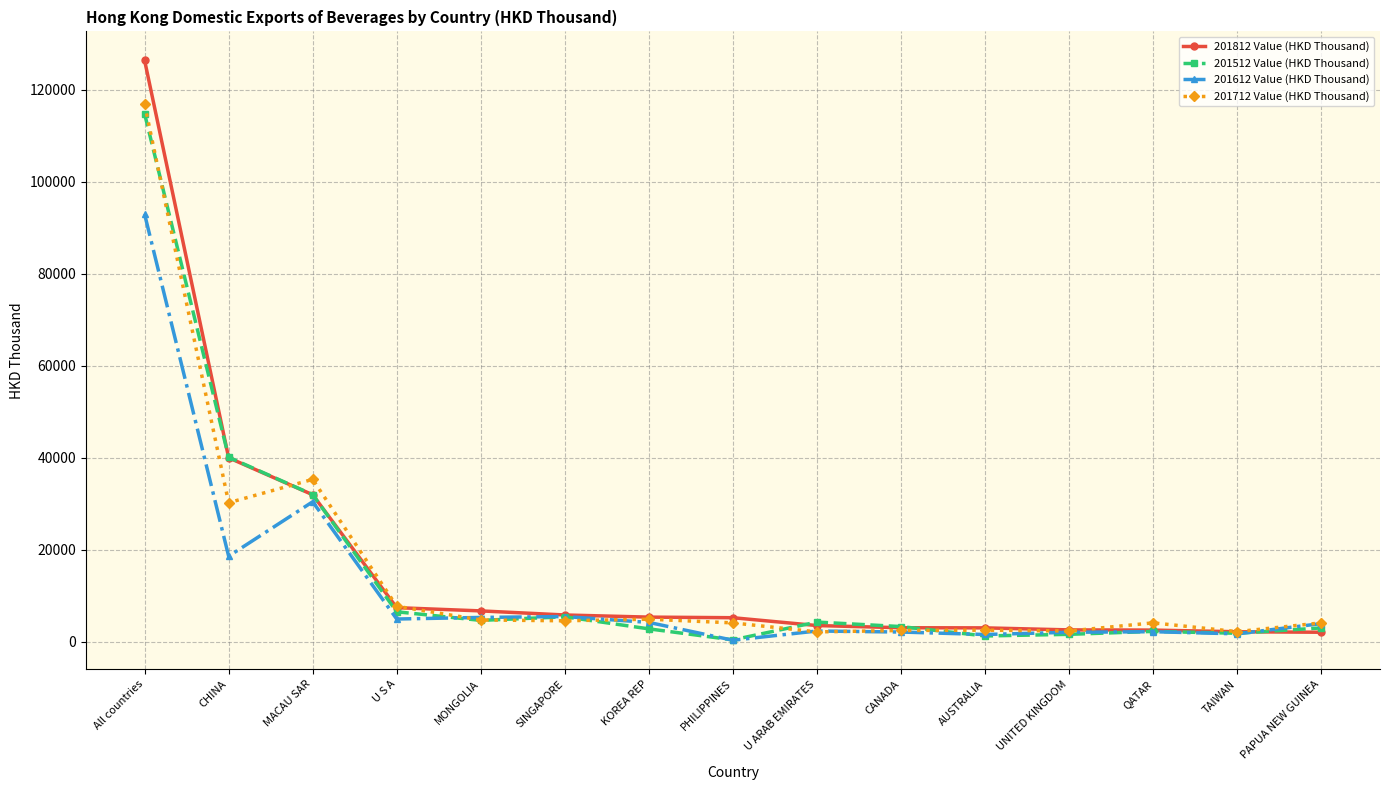

What position from the right is U ARAB EMIRATES?

7